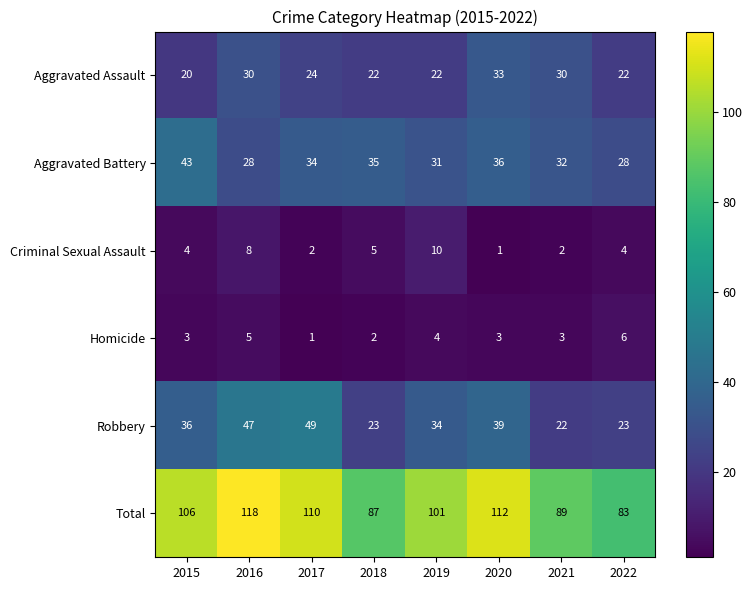

What is the spread (max minus min) of values at 2016?

113